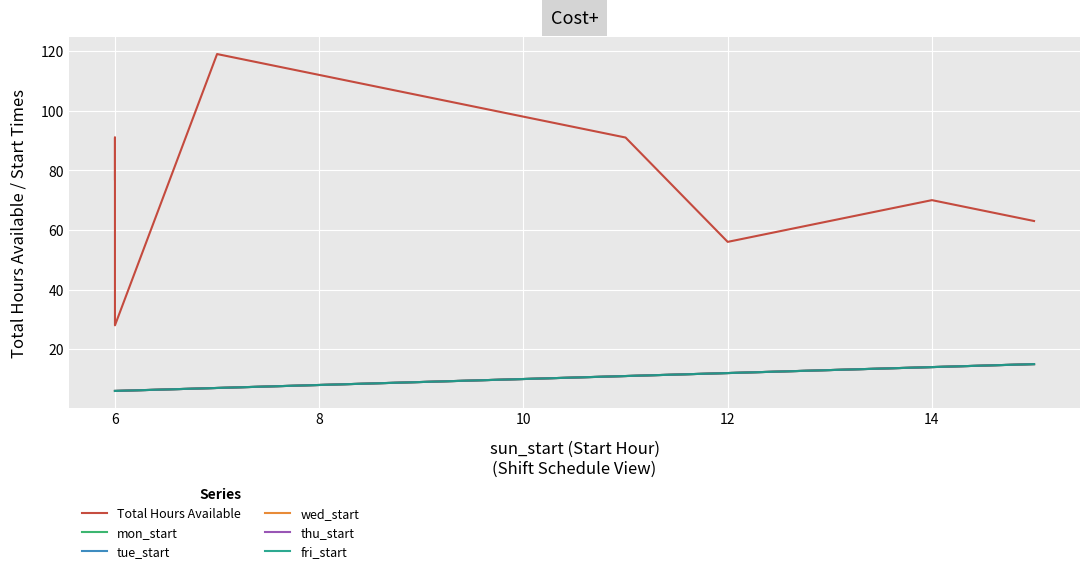

Does the chart display data point markers on the line(s)?

No